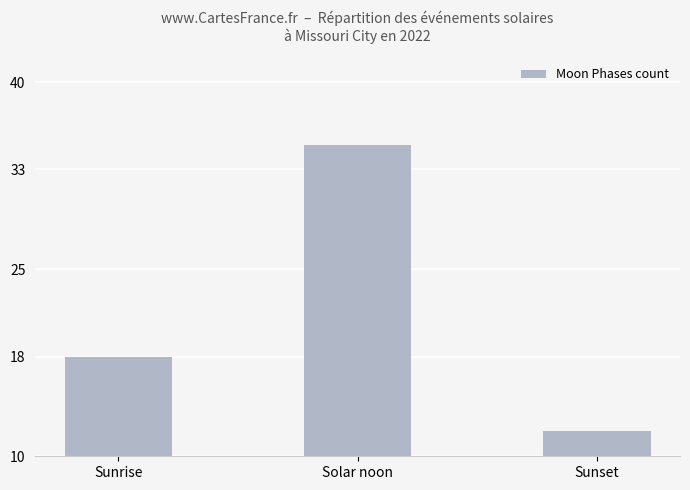

Count the values in the range 12 to 35.

3